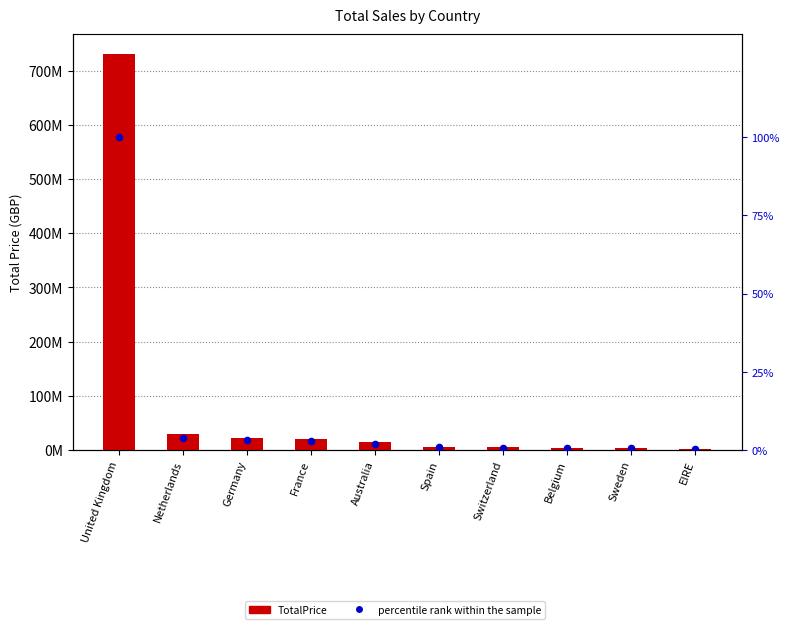

Is the value of TotalPrice at Germany greater than the value of percentile rank within the sample at Belgium?

Yes